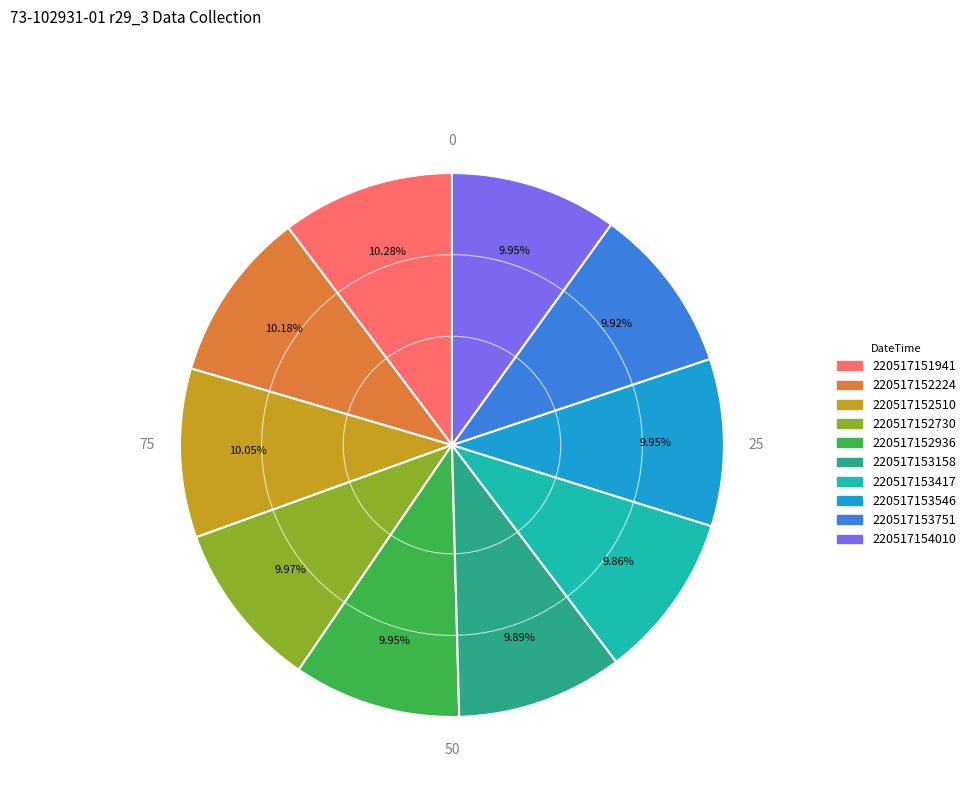

Do 220517151941 and 220517154010 together represent more than half of the pie?

No